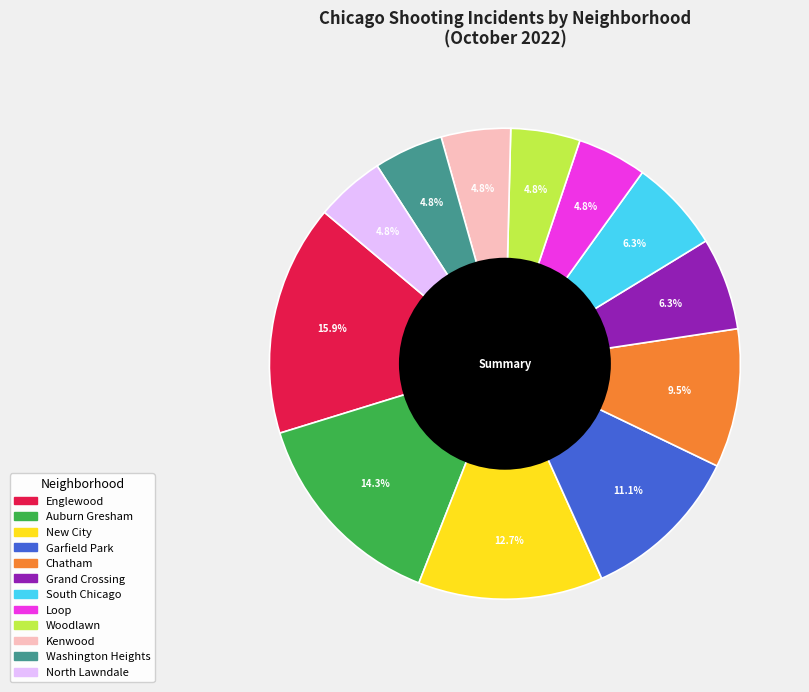

Which slice is the largest?

Englewood